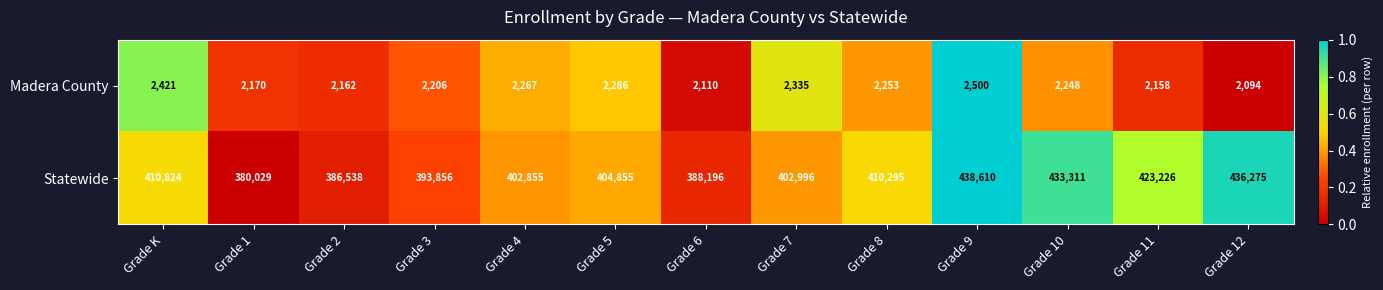

What is the difference between the maximum and minimum values in the Madera County series?

406